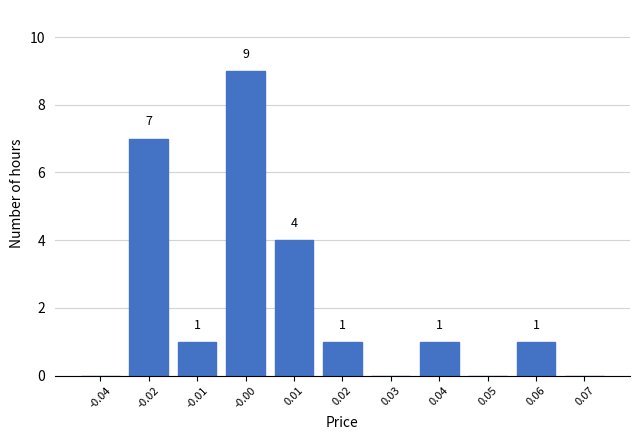

Reading left to right, extract all data points from this chart.

-0.04=0	-0.02=7	-0.01=1	-0.00=9	0.01=4	0.02=1	0.03=0	0.04=1	0.05=0	0.06=1	0.07=0